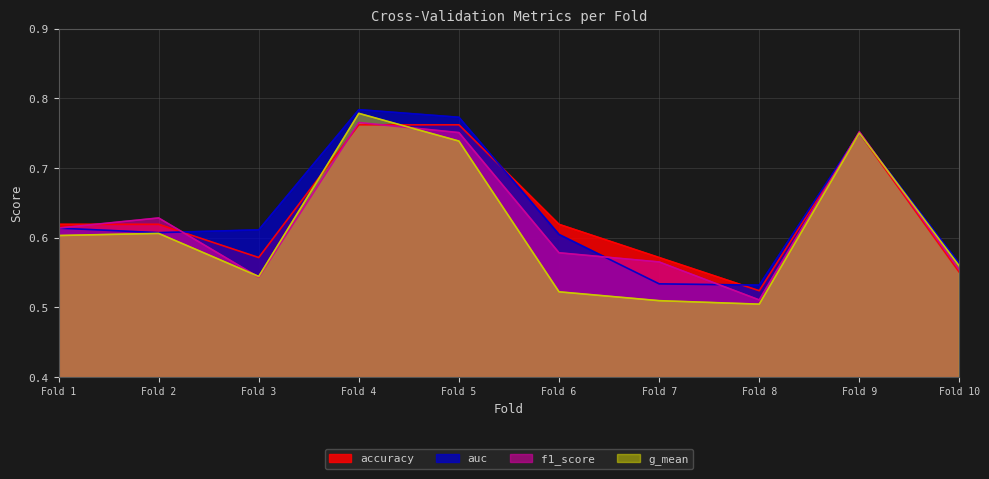

What is the sum of all g_mean values?

6.1